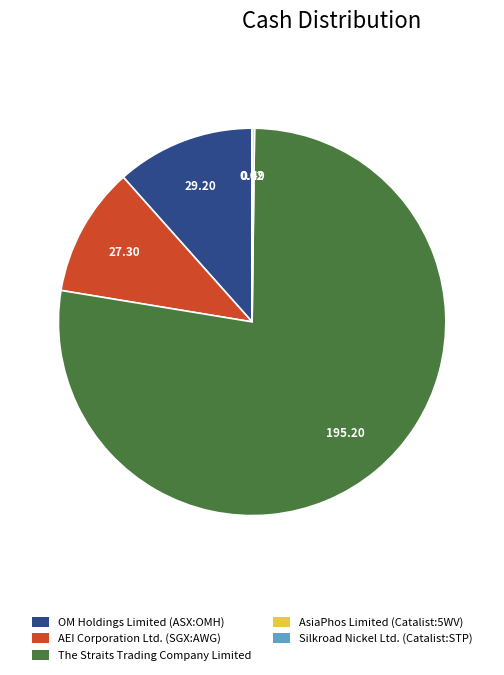

Which category has the biggest portion of the pie?

The Straits Trading Company Limited